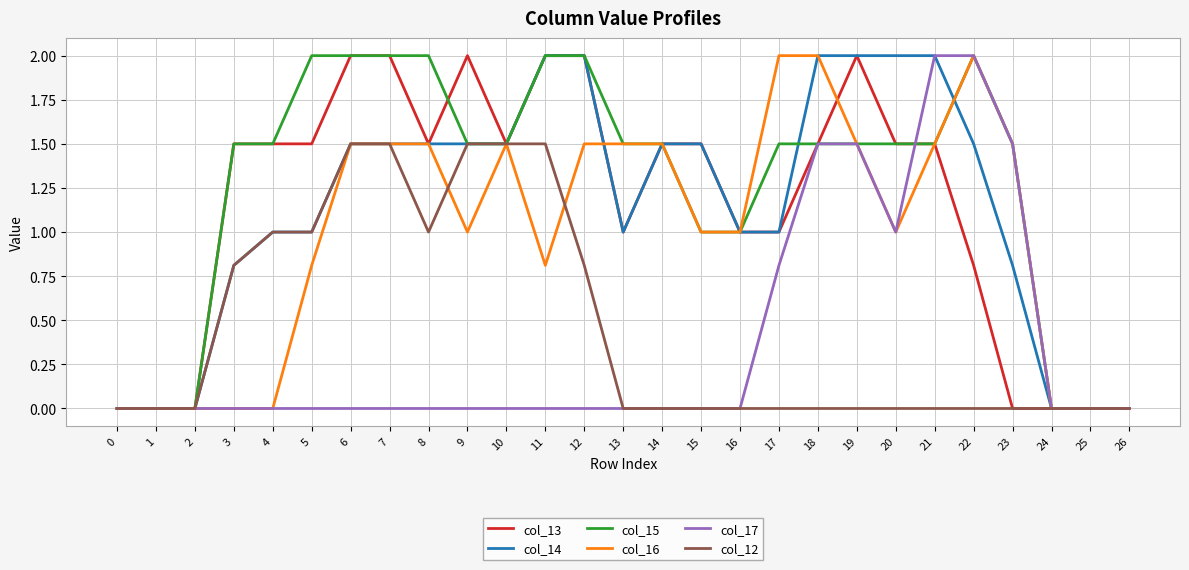

Reading left to right, what are all the values shown in this chart?

col_13: 0=0.0	1=0.0	2=0.0	3=1.5	4=1.5	5=1.5	6=2.0	7=2.0	8=1.5	9=2.0	10=1.5	11=2.0	12=2.0	13=1.0	14=1.5	15=1.5	16=1.0	17=1.0	18=1.5	19=2.0	20=1.5	21=1.5	22=0.8	23=0.0	24=0.0	25=0.0	26=0.0
col_14: 0=0.0	1=0.0	2=0.0	3=0.8	4=1.0	5=1.0	6=1.5	7=1.5	8=1.5	9=1.5	10=1.5	11=2.0	12=2.0	13=1.0	14=1.5	15=1.5	16=1.0	17=1.0	18=2.0	19=2.0	20=2.0	21=2.0	22=1.5	23=0.8	24=0.0	25=0.0	26=0.0
col_15: 0=0.0	1=0.0	2=0.0	3=1.5	4=1.5	5=2.0	6=2.0	7=2.0	8=2.0	9=1.5	10=1.5	11=2.0	12=2.0	13=1.5	14=1.5	15=1.0	16=1.0	17=1.5	18=1.5	19=1.5	20=1.5	21=1.5	22=2.0	23=1.5	24=0.0	25=0.0	26=0.0
col_16: 0=0.0	1=0.0	2=0.0	3=0.0	4=0.0	5=0.8	6=1.5	7=1.5	8=1.5	9=1.0	10=1.5	11=0.8	12=1.5	13=1.5	14=1.5	15=1.0	16=1.0	17=2.0	18=2.0	19=1.5	20=1.0	21=1.5	22=2.0	23=1.5	24=0.0	25=0.0	26=0.0
col_17: 0=0.0	1=0.0	2=0.0	3=0.0	4=0.0	5=0.0	6=0.0	7=0.0	8=0.0	9=0.0	10=0.0	11=0.0	12=0.0	13=0.0	14=0.0	15=0.0	16=0.0	17=0.8	18=1.5	19=1.5	20=1.0	21=2.0	22=2.0	23=1.5	24=0.0	25=0.0	26=0.0
col_12: 0=0.0	1=0.0	2=0.0	3=0.8	4=1.0	5=1.0	6=1.5	7=1.5	8=1.0	9=1.5	10=1.5	11=1.5	12=0.8	13=0.0	14=0.0	15=0.0	16=0.0	17=0.0	18=0.0	19=0.0	20=0.0	21=0.0	22=0.0	23=0.0	24=0.0	25=0.0	26=0.0